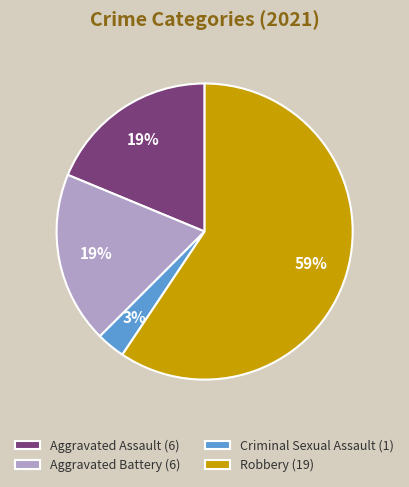

To the nearest percent, what is the average slice percentage?

25%